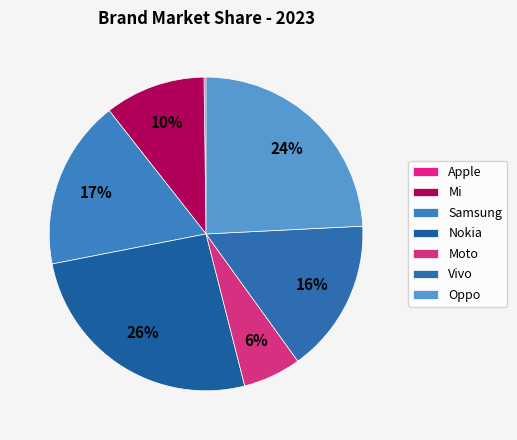

To the nearest percent, what is the average slice percentage?

14%